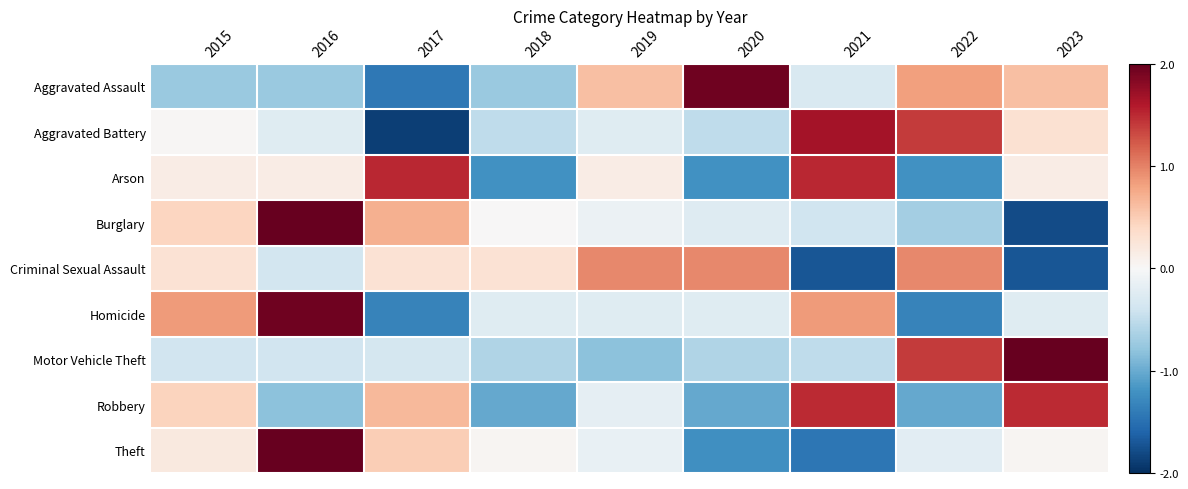

What is the smallest value displayed?

-1.9